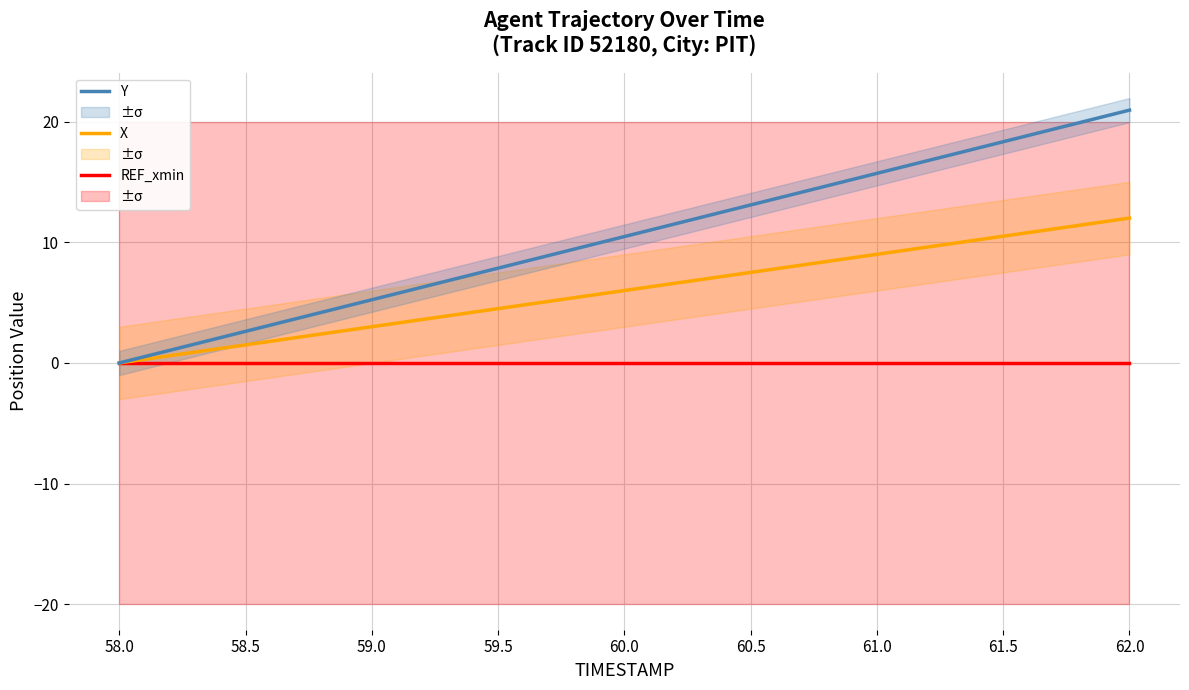

Does the chart display data point markers on the line(s)?

No